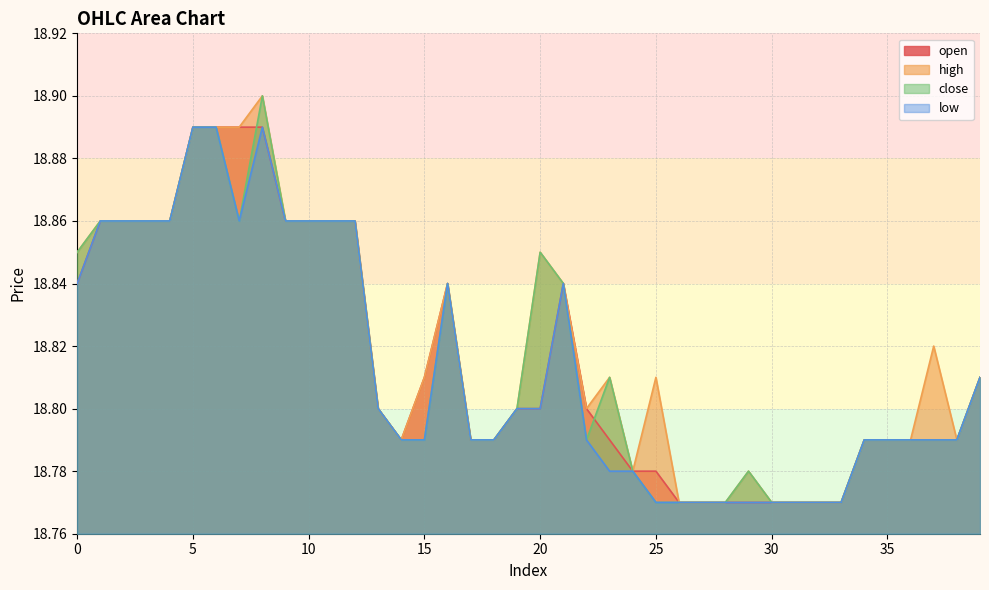

Is the value of close at 25 greater than the value of high at 33?

No